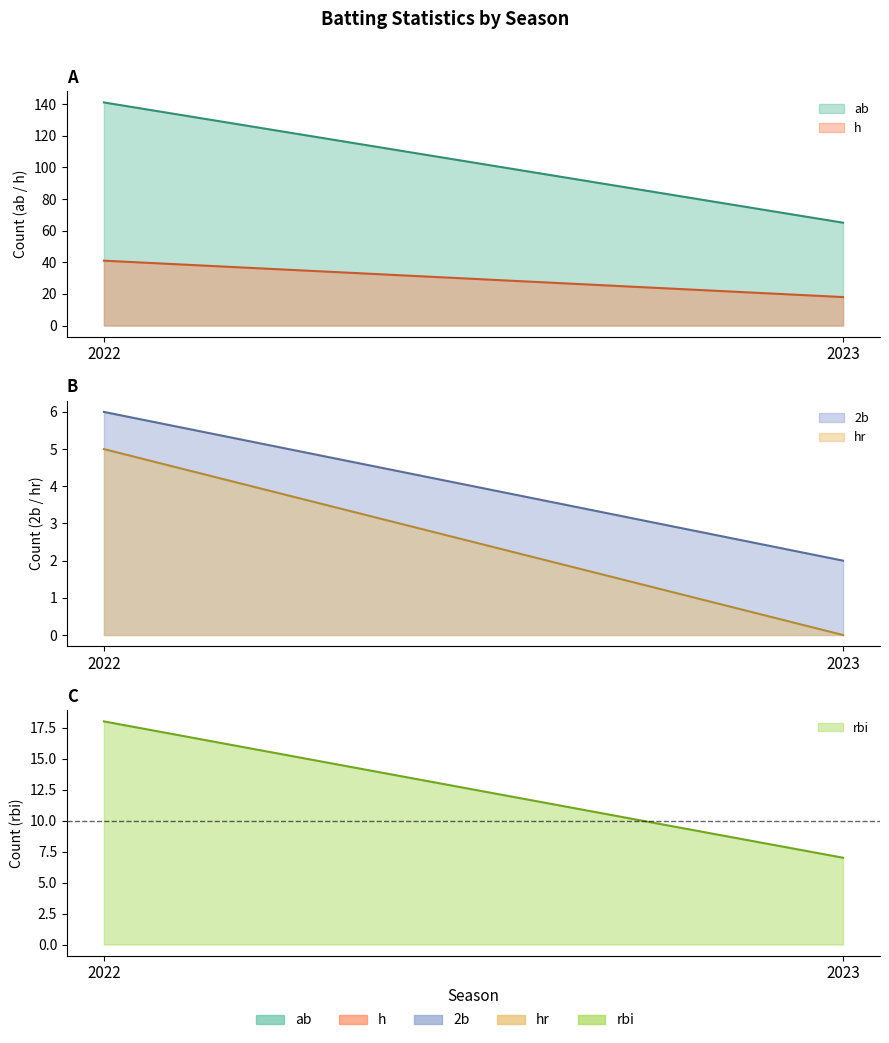

How many data points in h are less than 41?

1